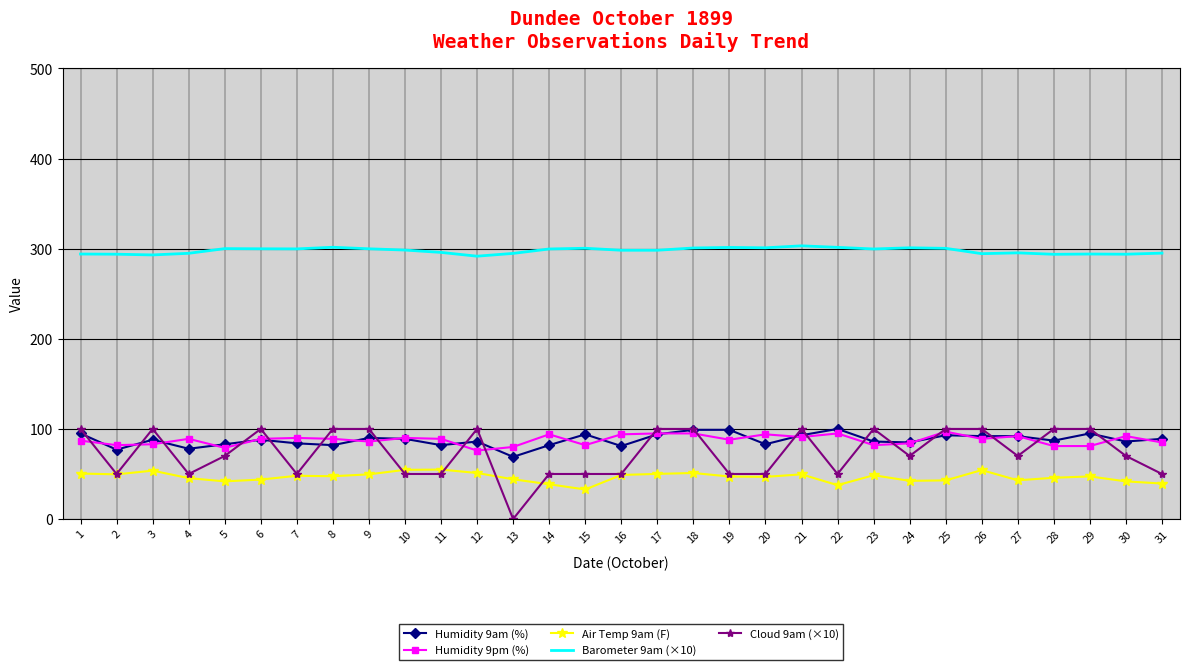

Which series has the widest spread of values?

Cloud 9am (×10)